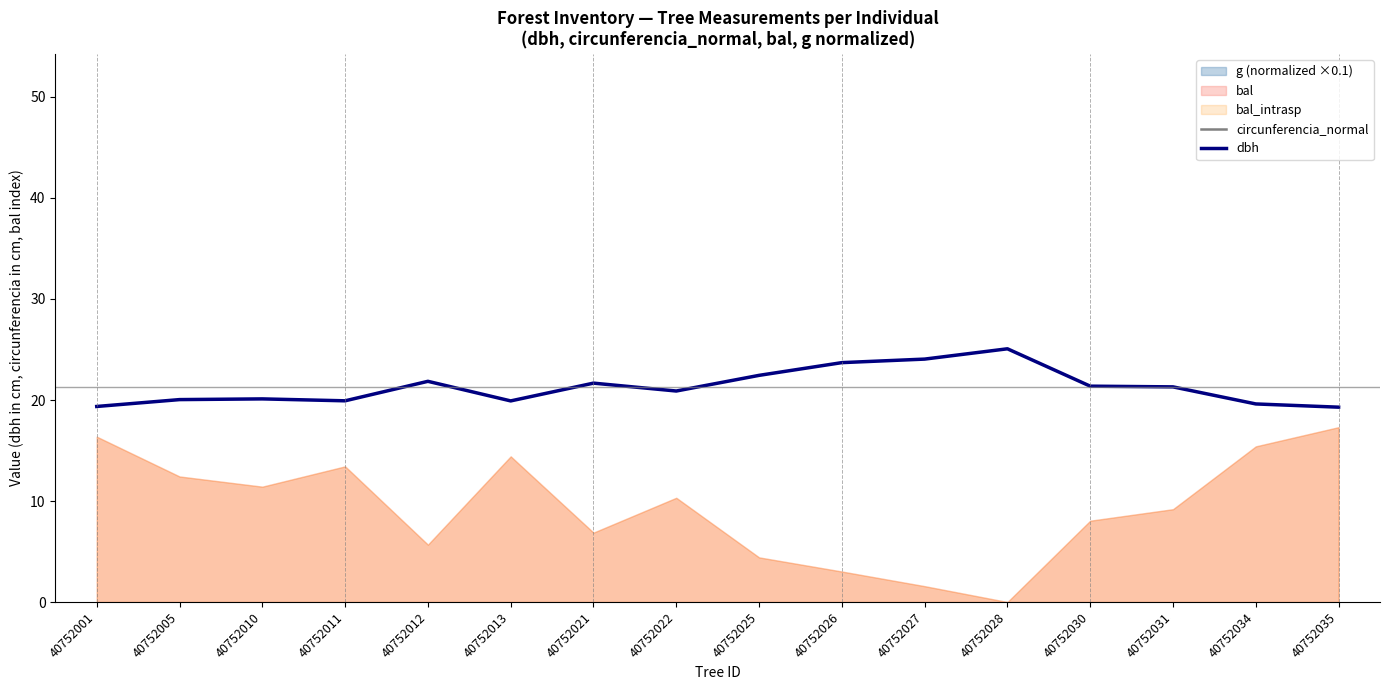

What is the approximate value of dbh at 40752005?

20.0